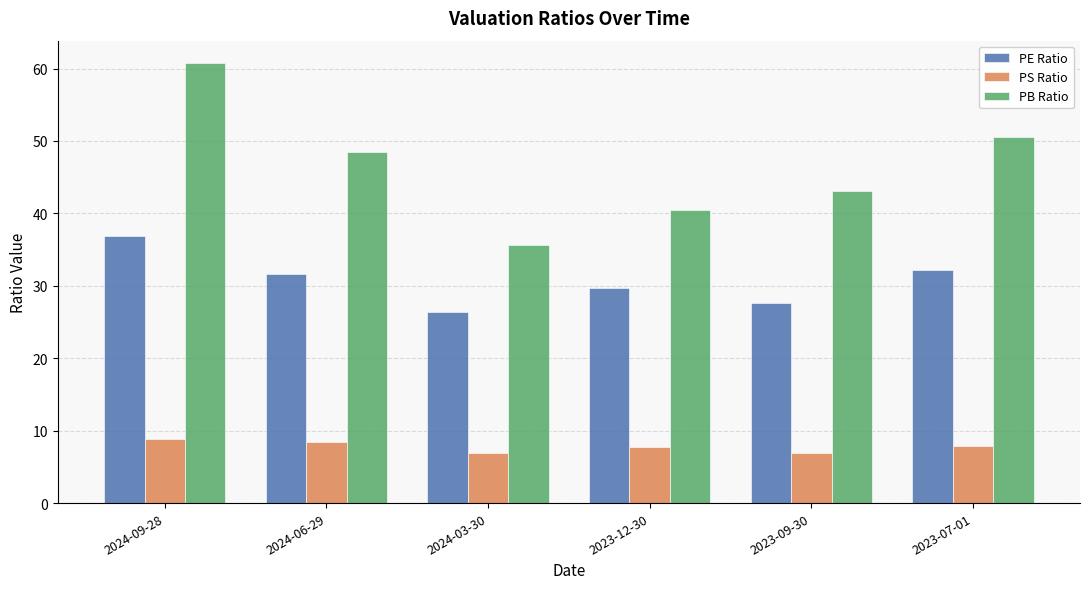

Which series has the largest total across all categories?

PB Ratio